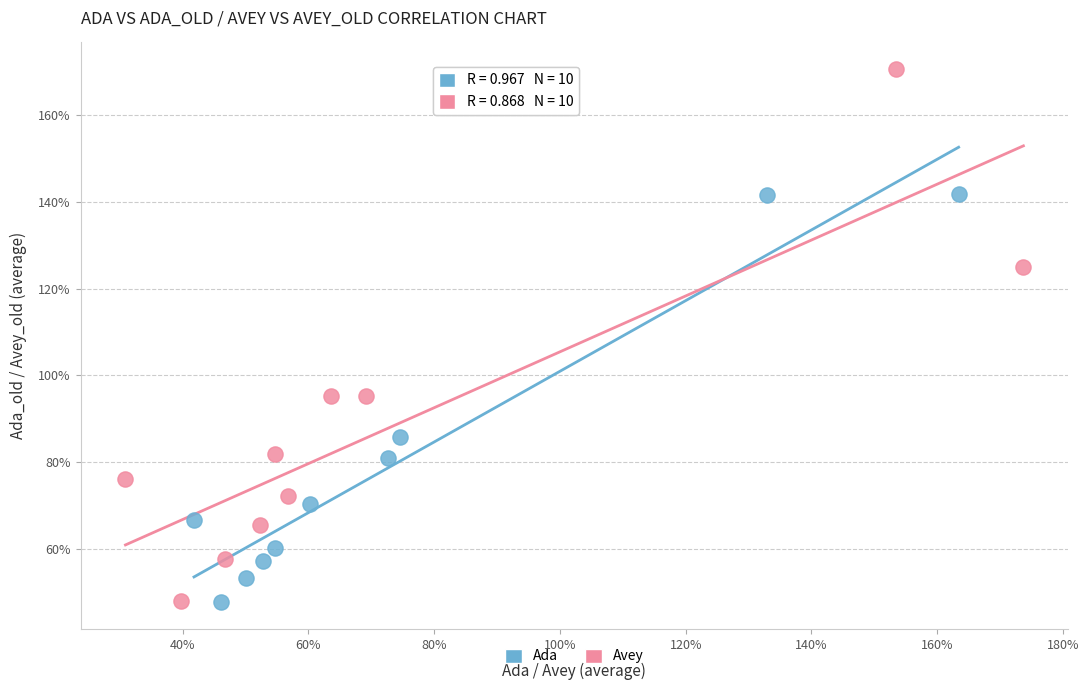

What are all the series names shown in the legend?

Ada, Avey